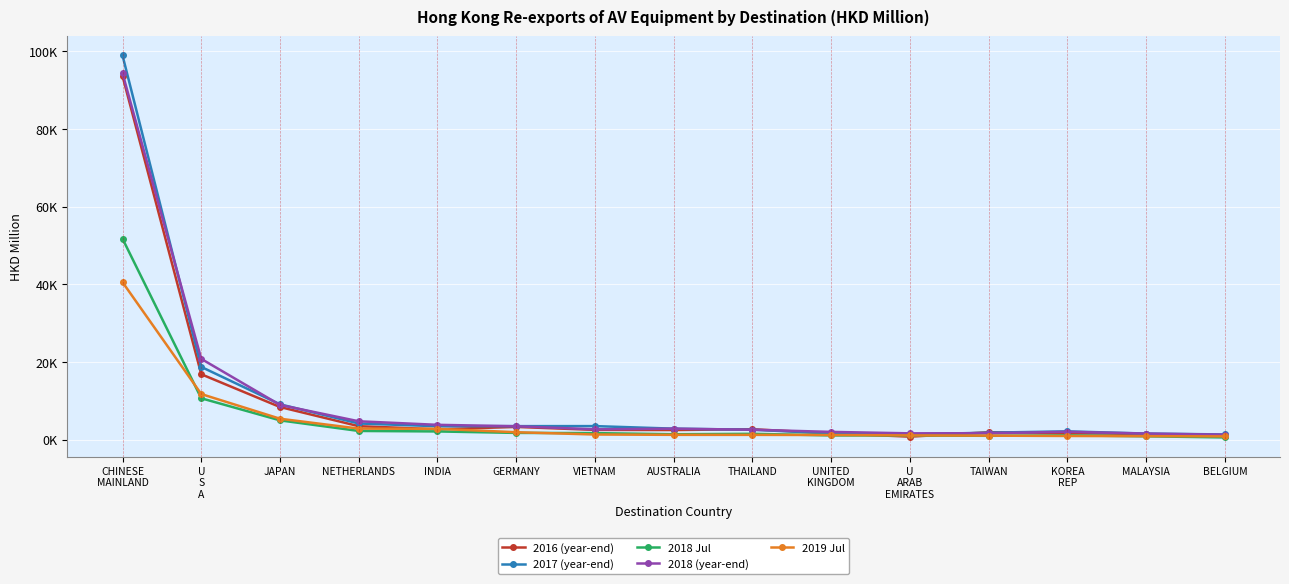

Is it true that 2018 Jul equals 1147.3 at KOREA
REP?

True